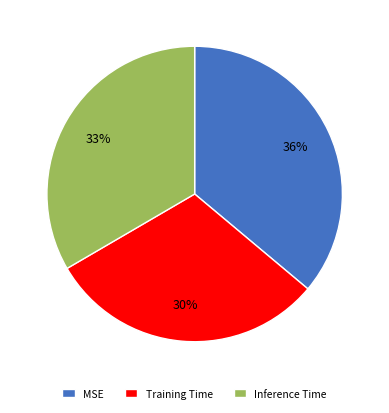

True or false: Inference Time accounts for 33% of the total.

True